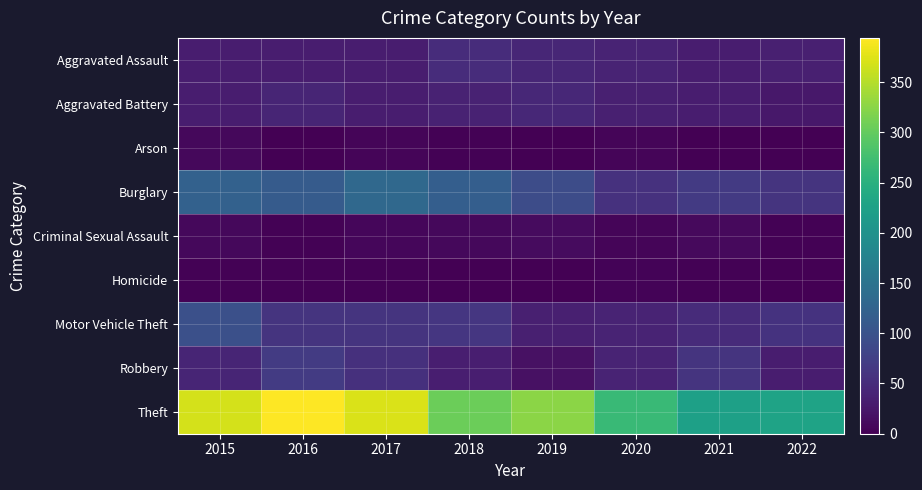

Reading left to right, extract all data points from this chart.

Aggravated Assault: 2015=32	2016=32	2017=32	2018=50	2019=43	2020=39	2021=32	2022=34
Aggravated Battery: 2015=31	2016=41	2017=32	2018=37	2019=44	2020=35	2021=31	2022=26
Arson: 2015=9	2016=1	2017=5	2018=2	2019=1	2020=6	2021=0	2022=0
Burglary: 2015=123	2016=113	2017=133	2018=117	2019=92	2020=56	2021=67	2022=59
Criminal Sexual Assault: 2015=9	2016=2	2017=7	2018=9	2019=11	2020=6	2021=10	2022=3
Homicide: 2015=3	2016=2	2017=2	2018=0	2019=0	2020=4	2021=2	2022=1
Motor Vehicle Theft: 2015=96	2016=59	2017=59	2018=63	2019=35	2020=40	2021=49	2022=57
Robbery: 2015=41	2016=69	2017=55	2018=33	2019=17	2020=40	2021=59	2022=31
Theft: 2015=369	2016=394	2017=372	2018=305	2019=325	2020=267	2021=224	2022=229